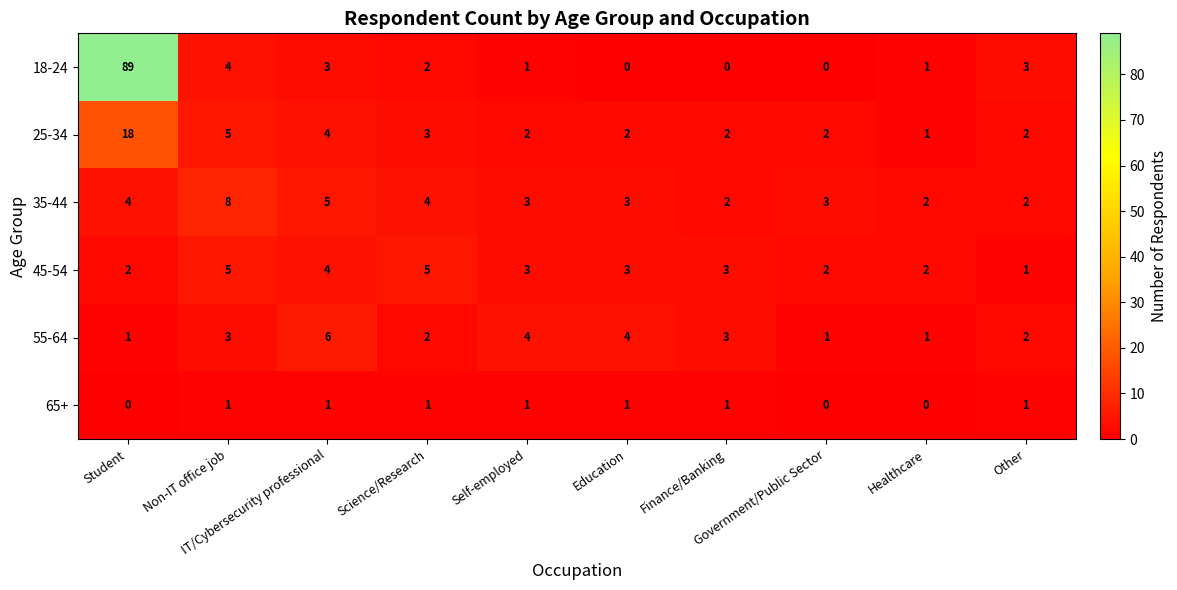

List the series in order of their peak value, lowest first.

65+, 45-54, 55-64, 35-44, 25-34, 18-24